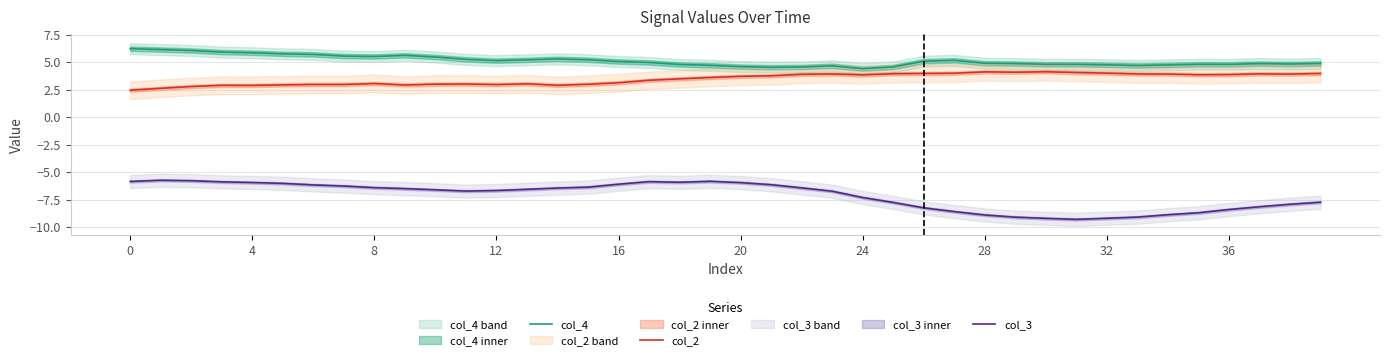

What are all the series names shown in the legend?

col_4, col_2, col_3